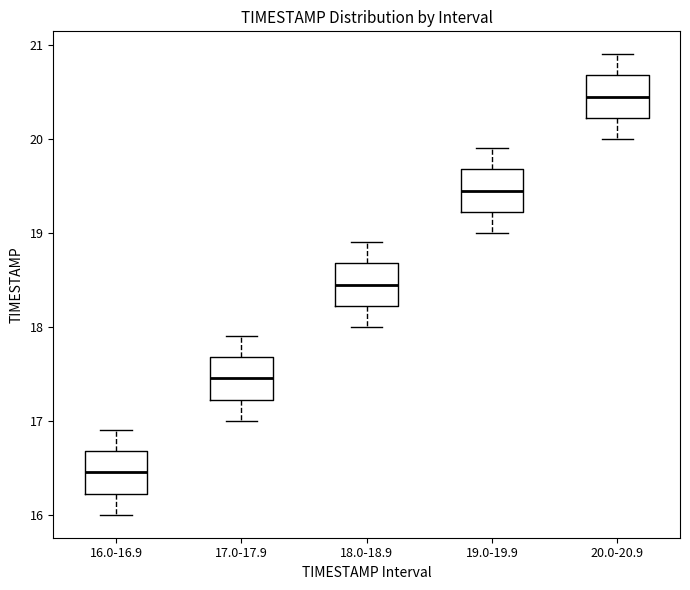

Which box's median line is the lowest?

16.0-16.9